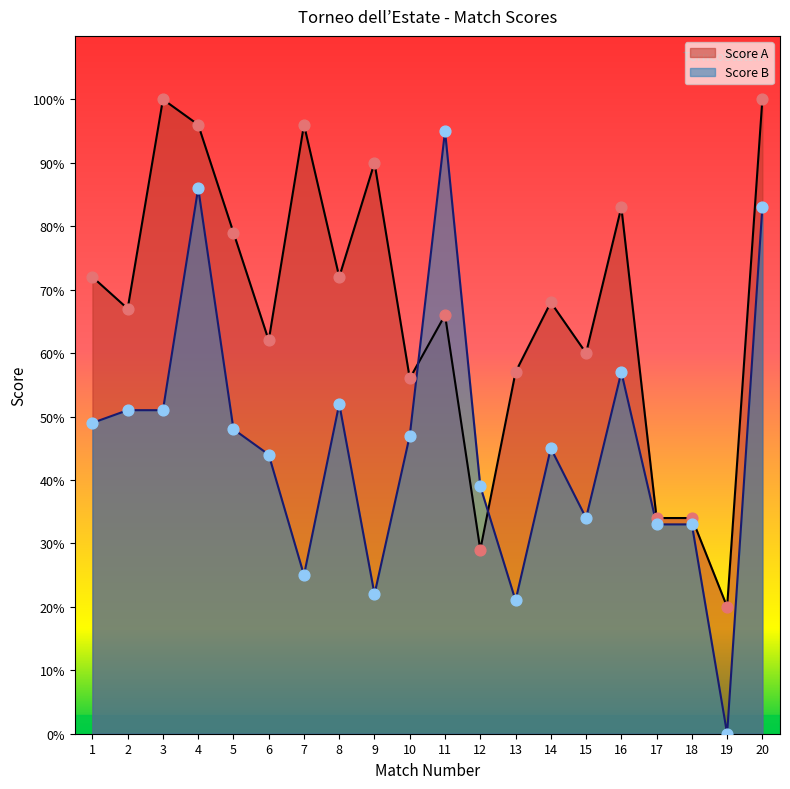

Which series has the widest spread of Y values?

Score B